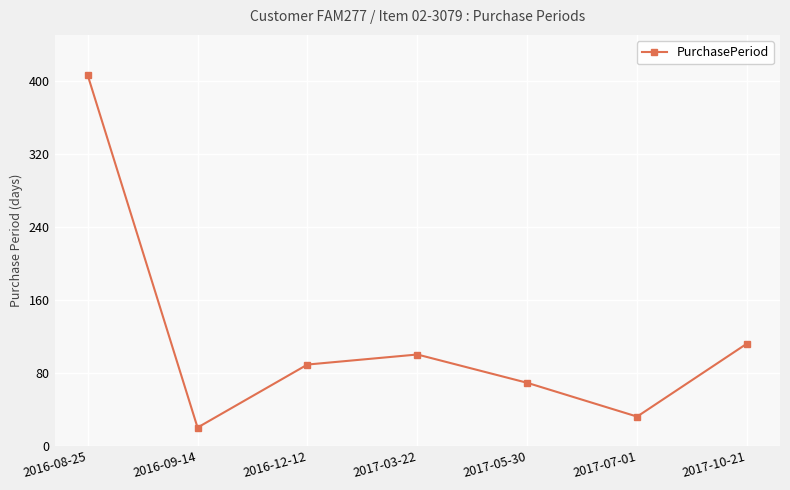

True or false: the data shows 112 at 2017-10-21.

True